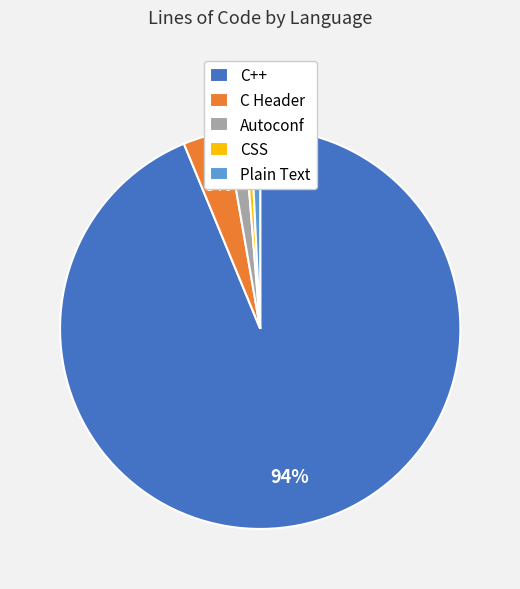

Is it true that CSS is 12% of the pie?

False